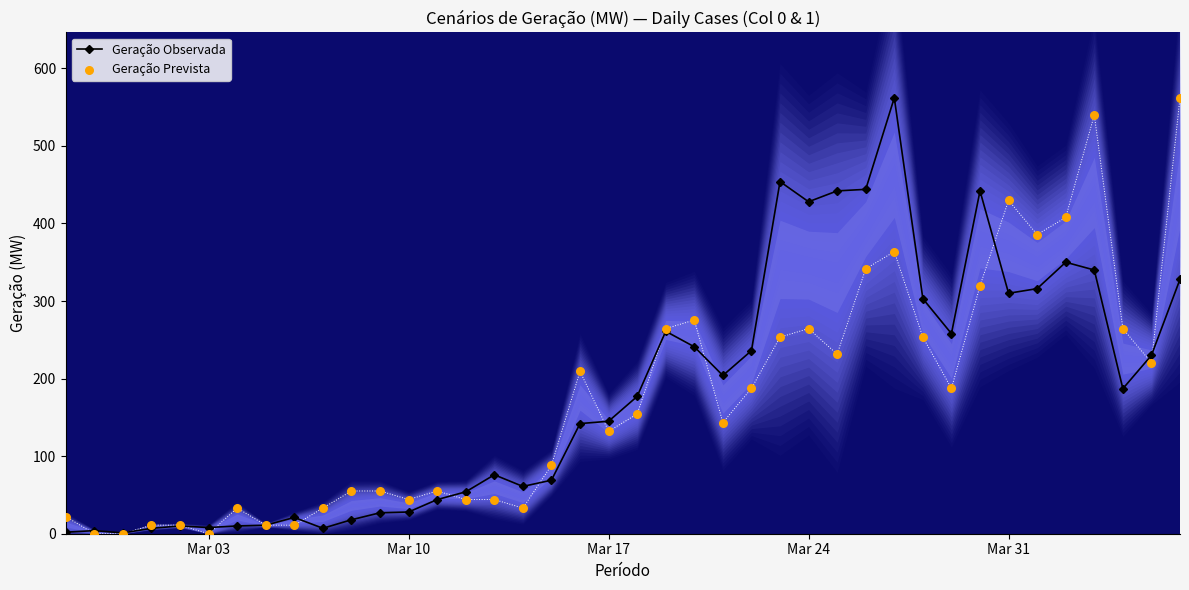

Which series reaches the minimum Y coordinate?

Geração Prevista